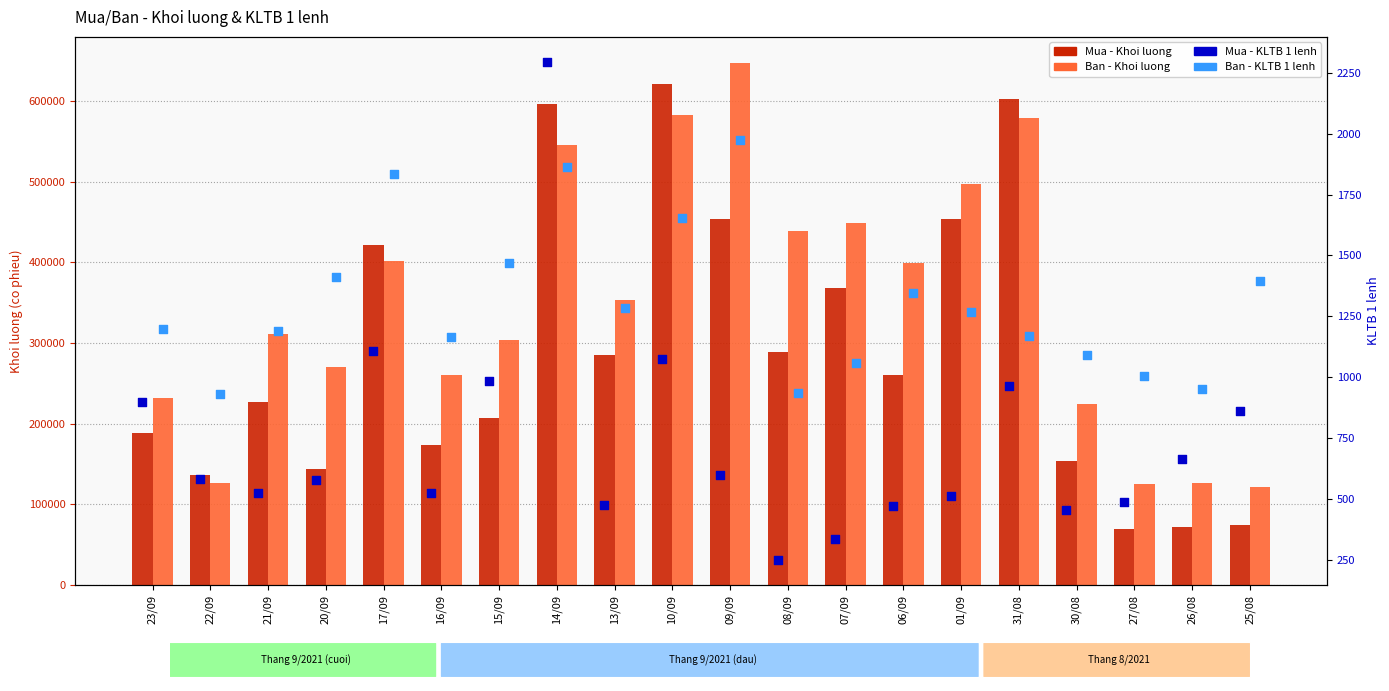

Which series has the largest total across all categories?

Ban - Khoi luong